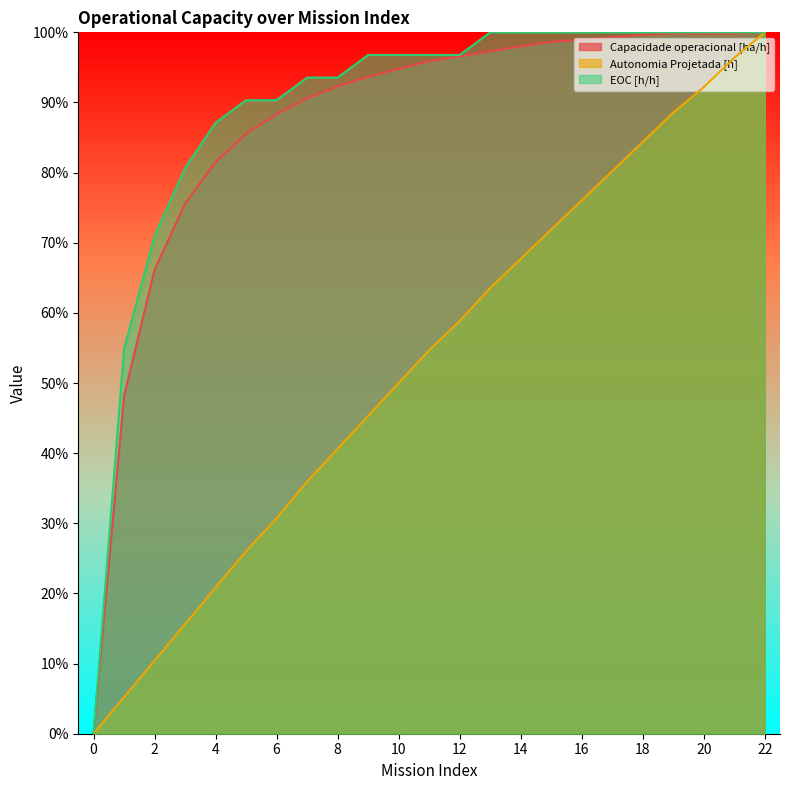

The EOC [h/h] series shows 1.0 at 20. True or false?

True